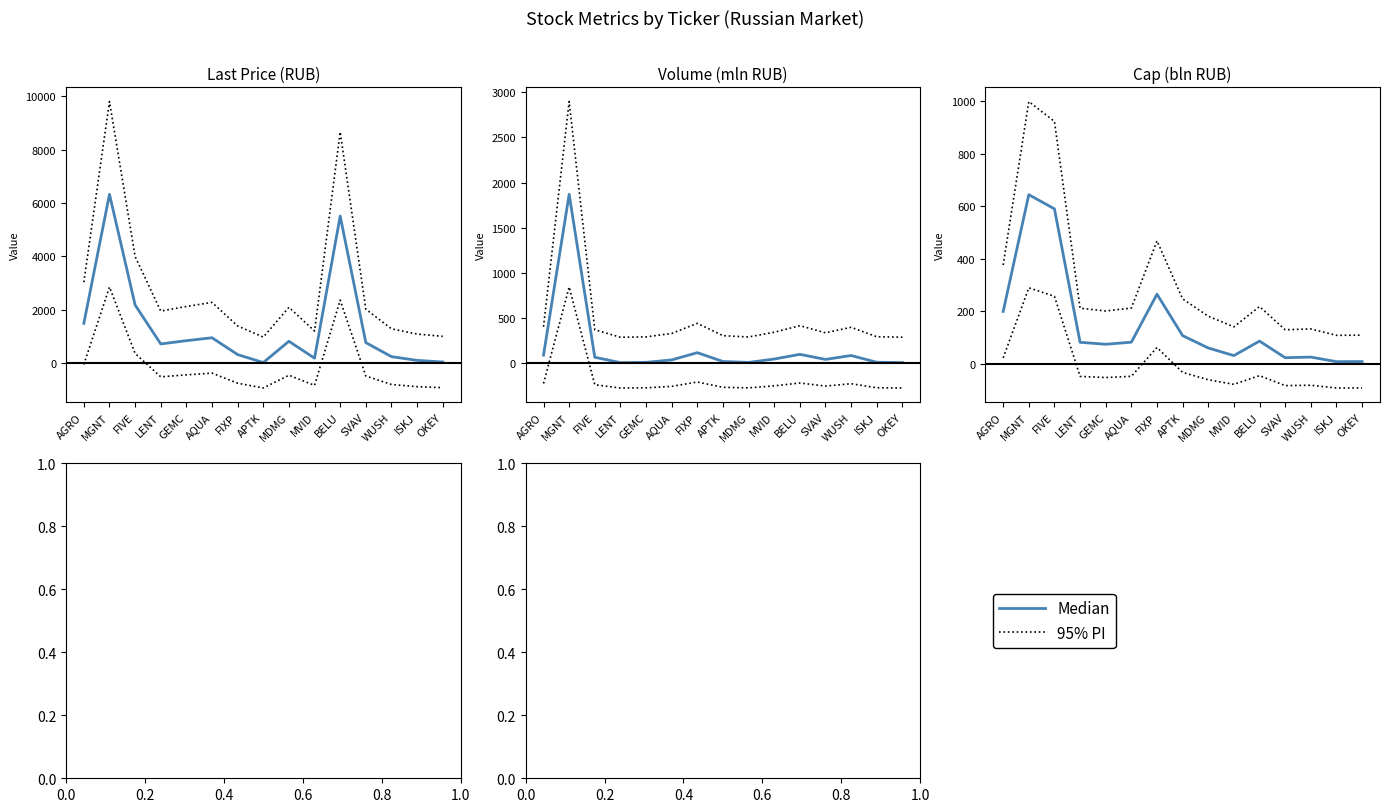

The value of 95% PI at FIVE is 201.2. True or false?

False